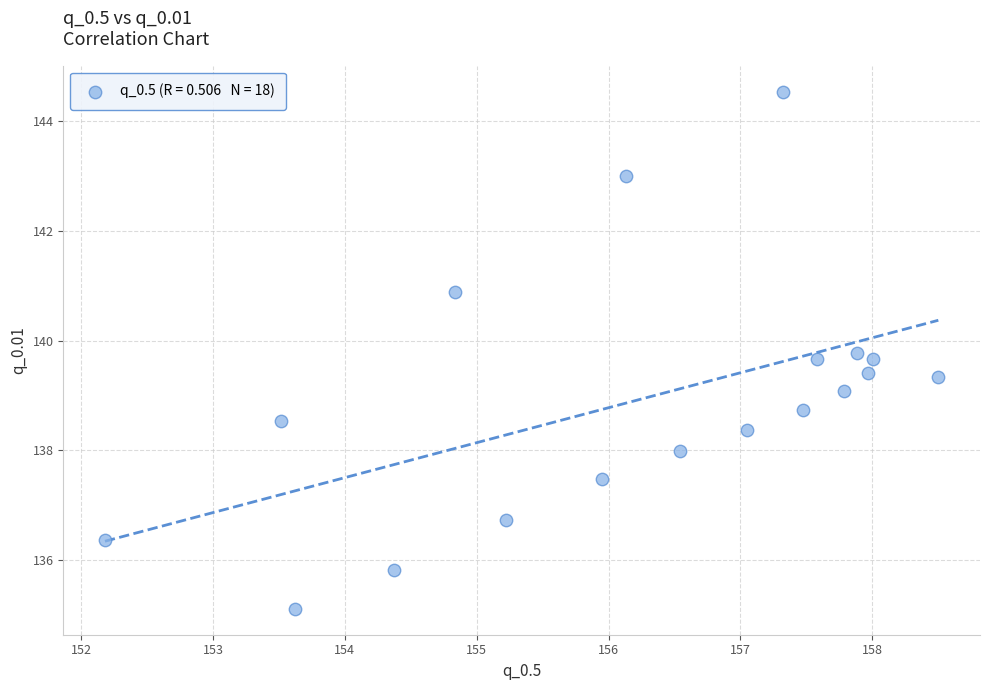

What is the range of X values (max minus min)?

6.3